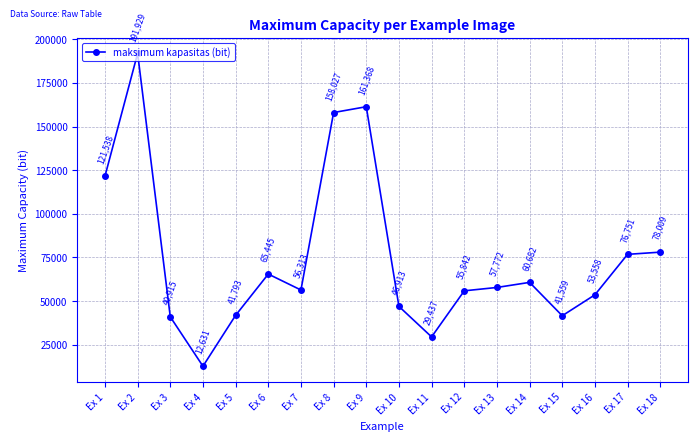

Count the number of categories in the chart.

18